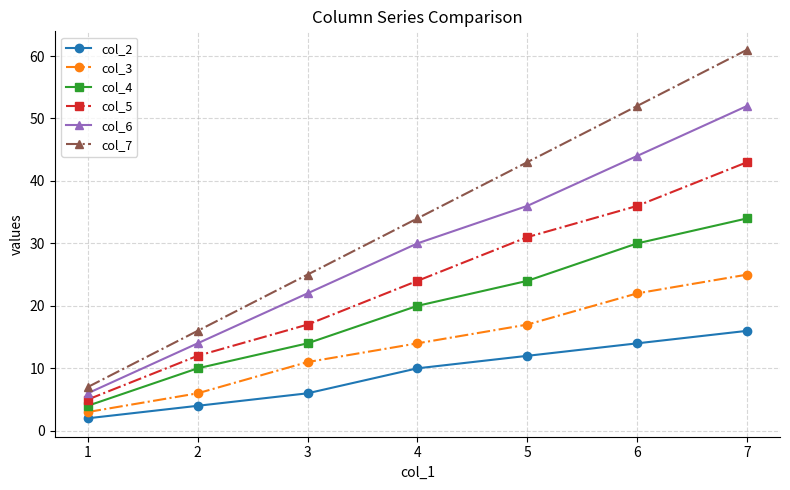

True or false: col_5 and col_3 cross at least once.

False